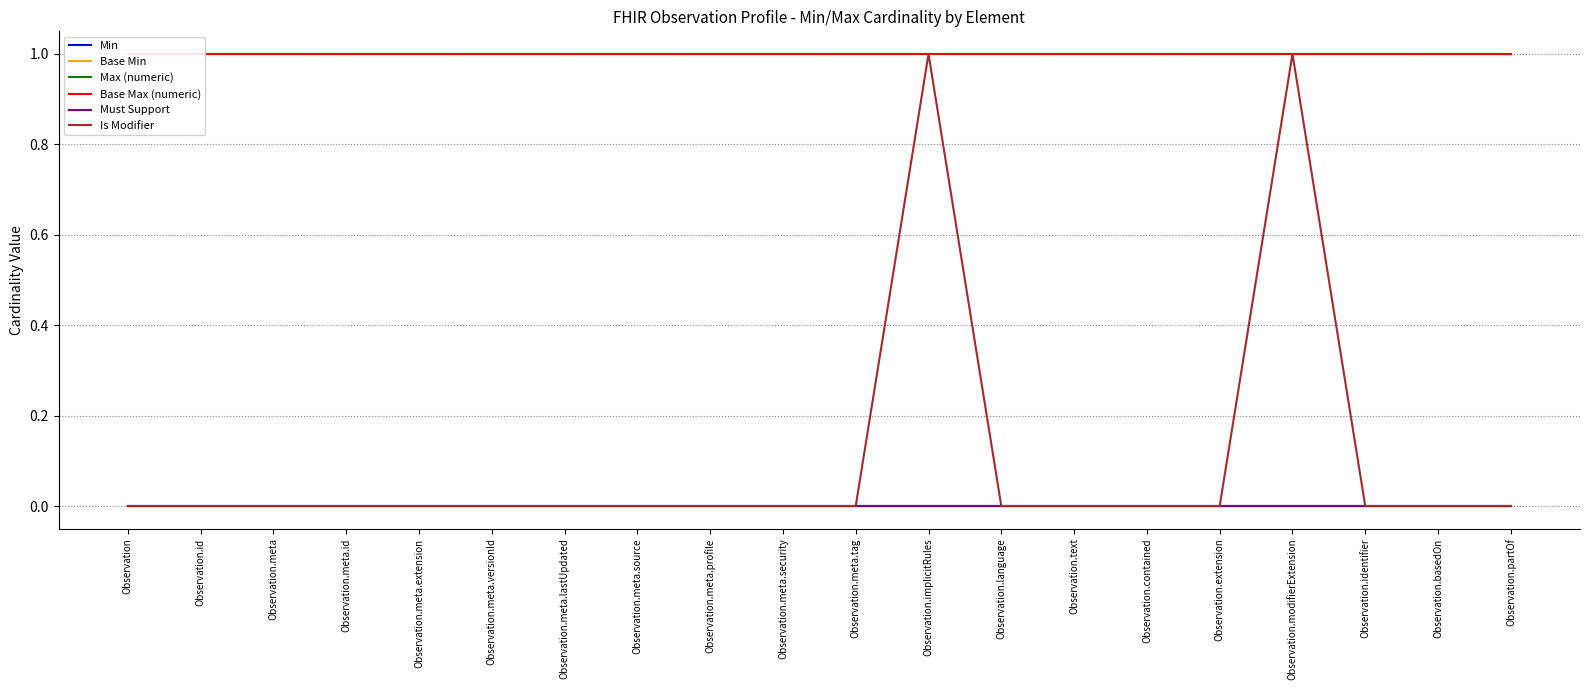

Reading left to right, what are all the values shown in this chart?

Min: Observation=0	Observation.id=0	Observation.meta=0	Observation.meta.id=0	Observation.meta.extension=0	Observation.meta.versionId=0	Observation.meta.lastUpdated=0	Observation.meta.source=0	Observation.meta.profile=0	Observation.meta.security=0	Observation.meta.tag=0	Observation.implicitRules=0	Observation.language=0	Observation.text=0	Observation.contained=0	Observation.extension=0	Observation.modifierExtension=0	Observation.identifier=0	Observation.basedOn=0	Observation.partOf=0
Base Min: Observation=0	Observation.id=0	Observation.meta=0	Observation.meta.id=0	Observation.meta.extension=0	Observation.meta.versionId=0	Observation.meta.lastUpdated=0	Observation.meta.source=0	Observation.meta.profile=0	Observation.meta.security=0	Observation.meta.tag=0	Observation.implicitRules=0	Observation.language=0	Observation.text=0	Observation.contained=0	Observation.extension=0	Observation.modifierExtension=0	Observation.identifier=0	Observation.basedOn=0	Observation.partOf=0
Max (numeric): Observation=1	Observation.id=1	Observation.meta=1	Observation.meta.id=1	Observation.meta.extension=1	Observation.meta.versionId=1	Observation.meta.lastUpdated=1	Observation.meta.source=1	Observation.meta.profile=1	Observation.meta.security=1	Observation.meta.tag=1	Observation.implicitRules=1	Observation.language=1	Observation.text=1	Observation.contained=1	Observation.extension=1	Observation.modifierExtension=1	Observation.identifier=1	Observation.basedOn=1	Observation.partOf=1
Base Max (numeric): Observation=1	Observation.id=1	Observation.meta=1	Observation.meta.id=1	Observation.meta.extension=1	Observation.meta.versionId=1	Observation.meta.lastUpdated=1	Observation.meta.source=1	Observation.meta.profile=1	Observation.meta.security=1	Observation.meta.tag=1	Observation.implicitRules=1	Observation.language=1	Observation.text=1	Observation.contained=1	Observation.extension=1	Observation.modifierExtension=1	Observation.identifier=1	Observation.basedOn=1	Observation.partOf=1
Must Support: Observation=0	Observation.id=0	Observation.meta=0	Observation.meta.id=0	Observation.meta.extension=0	Observation.meta.versionId=0	Observation.meta.lastUpdated=0	Observation.meta.source=0	Observation.meta.profile=0	Observation.meta.security=0	Observation.meta.tag=0	Observation.implicitRules=0	Observation.language=0	Observation.text=0	Observation.contained=0	Observation.extension=0	Observation.modifierExtension=0	Observation.identifier=0	Observation.basedOn=0	Observation.partOf=0
Is Modifier: Observation=0	Observation.id=0	Observation.meta=0	Observation.meta.id=0	Observation.meta.extension=0	Observation.meta.versionId=0	Observation.meta.lastUpdated=0	Observation.meta.source=0	Observation.meta.profile=0	Observation.meta.security=0	Observation.meta.tag=0	Observation.implicitRules=1	Observation.language=0	Observation.text=0	Observation.contained=0	Observation.extension=0	Observation.modifierExtension=1	Observation.identifier=0	Observation.basedOn=0	Observation.partOf=0